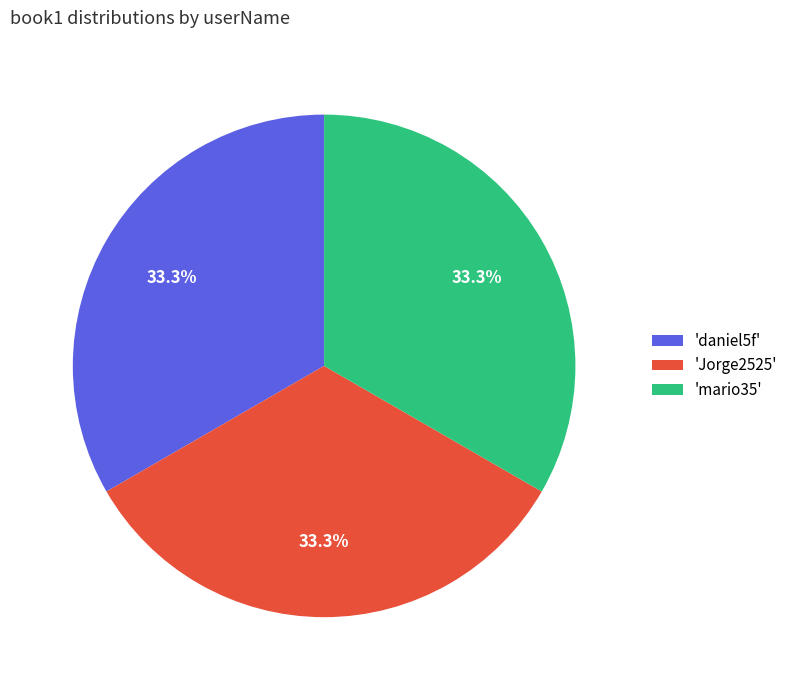

What is the total percentage of 'daniel5f' and 'Jorge2525'?

66.7%